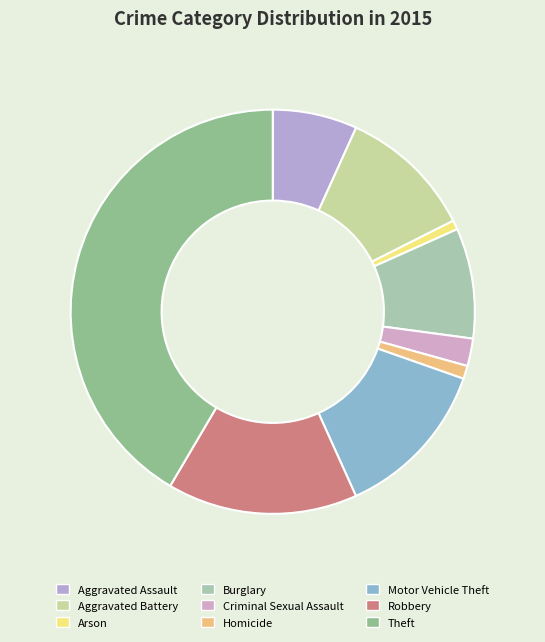

Does any single category account for the majority?

No